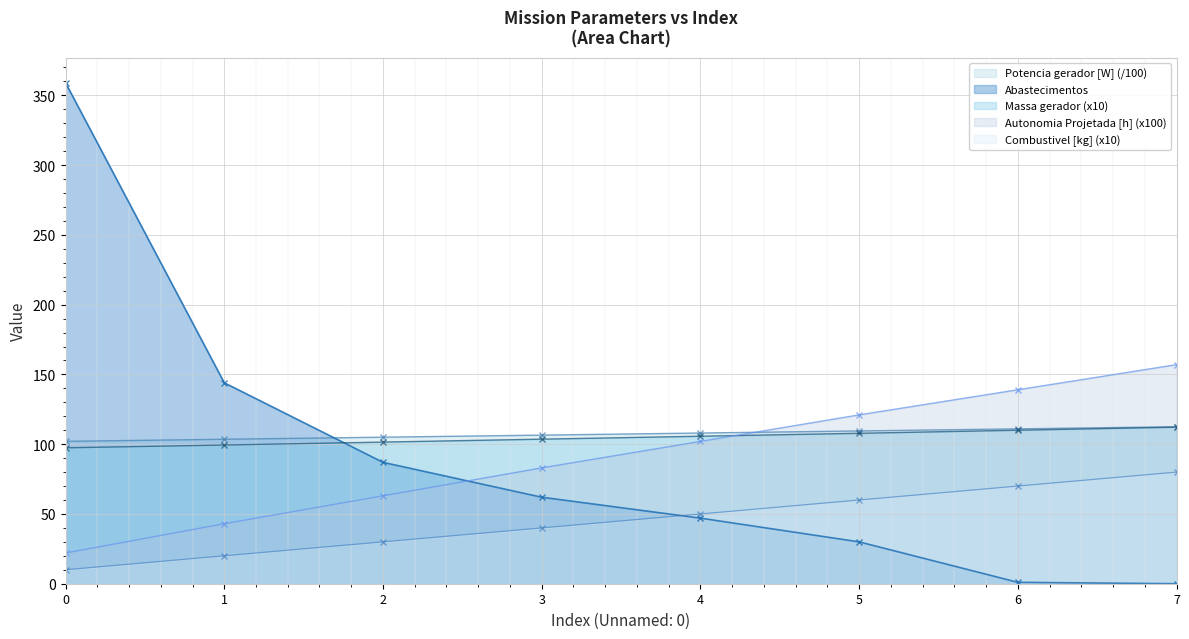

True or false: Combustivel [kg] and Potencia gerador [W] intersect in this chart.

False